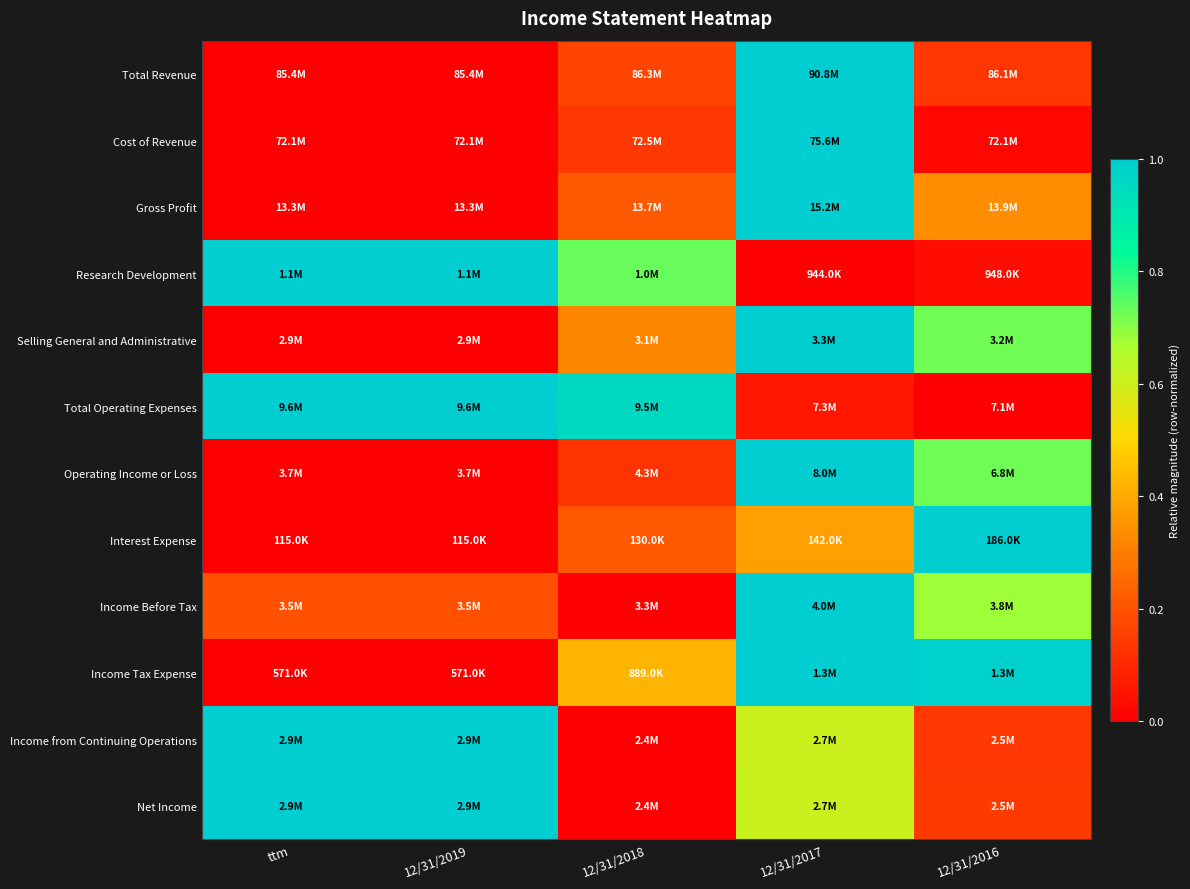

Reading left to right, transcribe all the data shown in this chart.

Total Revenue: ttm=0.0	12/31/2019=0.0	12/31/2018=0.2	12/31/2017=1.0	12/31/2016=0.1
Cost of Revenue: ttm=0.0	12/31/2019=0.0	12/31/2018=0.1	12/31/2017=1.0	12/31/2016=0.0
Gross Profit: ttm=0.0	12/31/2019=0.0	12/31/2018=0.2	12/31/2017=1.0	12/31/2016=0.3
Research Development: ttm=1.0	12/31/2019=1.0	12/31/2018=0.7	12/31/2017=0.0	12/31/2016=0.0
Selling General and Administrative: ttm=0.0	12/31/2019=0.0	12/31/2018=0.3	12/31/2017=1.0	12/31/2016=0.7
Total Operating Expenses: ttm=1.0	12/31/2019=1.0	12/31/2018=1.0	12/31/2017=0.1	12/31/2016=0.0
Operating Income or Loss: ttm=0.0	12/31/2019=0.0	12/31/2018=0.1	12/31/2017=1.0	12/31/2016=0.7
Interest Expense: ttm=0.0	12/31/2019=0.0	12/31/2018=0.2	12/31/2017=0.4	12/31/2016=1.0
Income Before Tax: ttm=0.2	12/31/2019=0.2	12/31/2018=0.0	12/31/2017=1.0	12/31/2016=0.7
Income Tax Expense: ttm=0.0	12/31/2019=0.0	12/31/2018=0.4	12/31/2017=1.0	12/31/2016=1.0
Income from Continuing Operations: ttm=1.0	12/31/2019=1.0	12/31/2018=0.0	12/31/2017=0.6	12/31/2016=0.1
Net Income: ttm=1.0	12/31/2019=1.0	12/31/2018=0.0	12/31/2017=0.6	12/31/2016=0.1